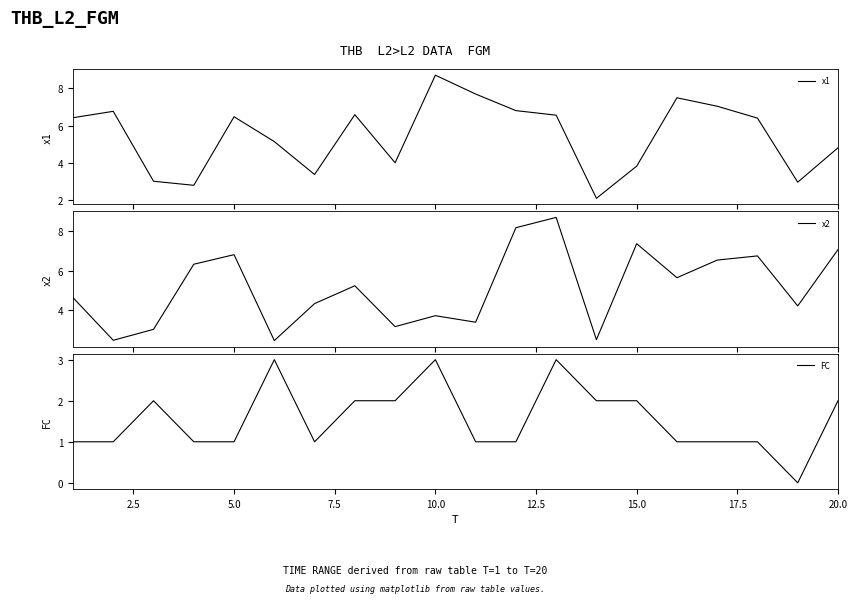

How many data points in x1 are above 6?

11